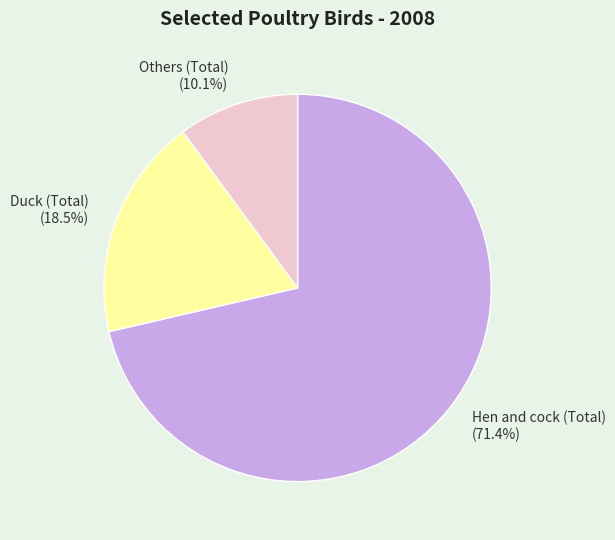

How many slices are in this pie chart?

3